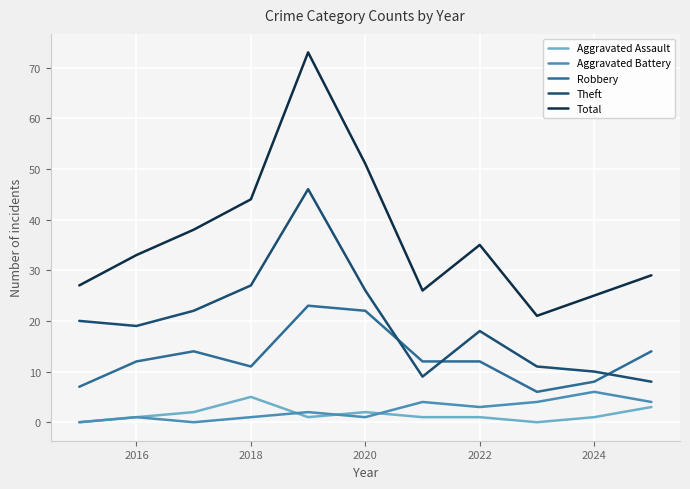

What are all the series names shown in the legend?

Aggravated Assault, Aggravated Battery, Robbery, Theft, Total